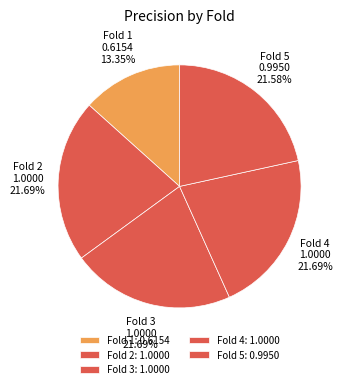

Combined, what portion of the pie is Fold 3 and Fold 1?

35.0%